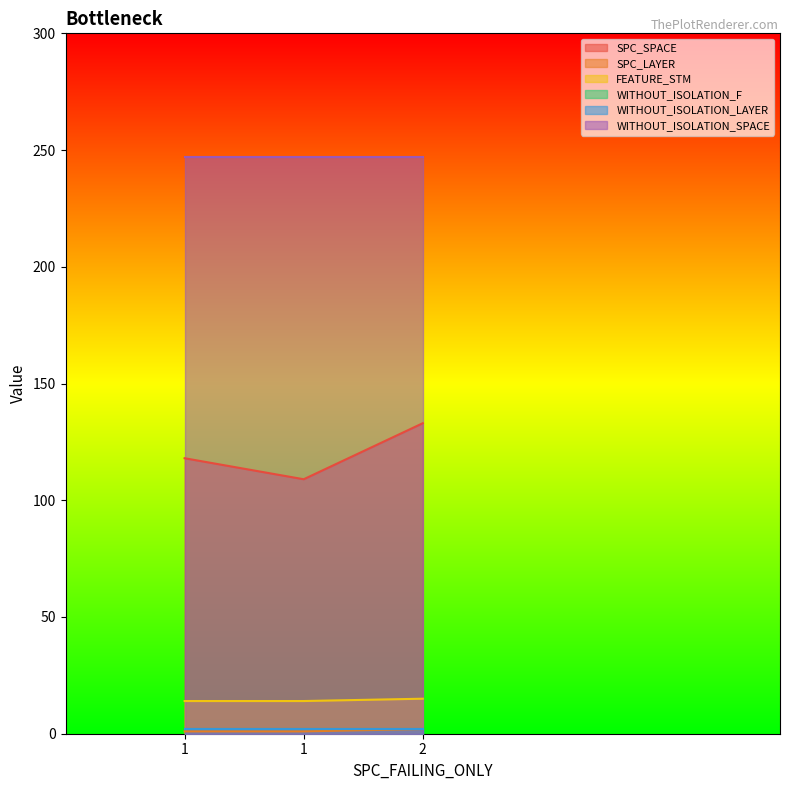

Does the chart display data point markers on the line(s)?

No